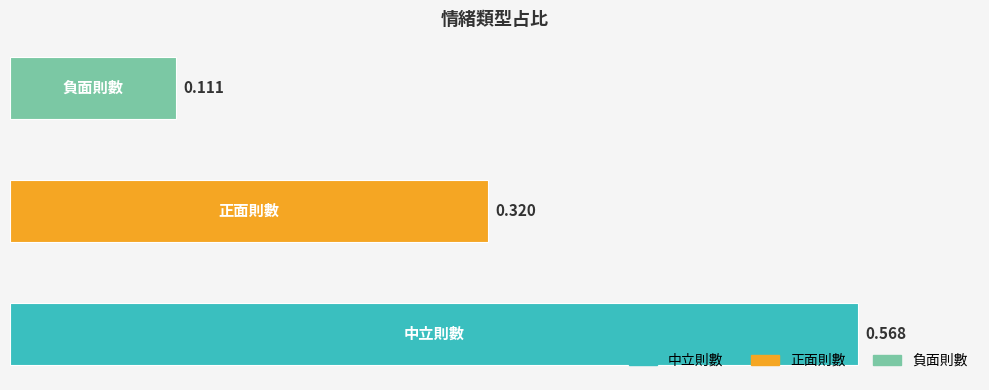

How many categories are shown in the chart?

3